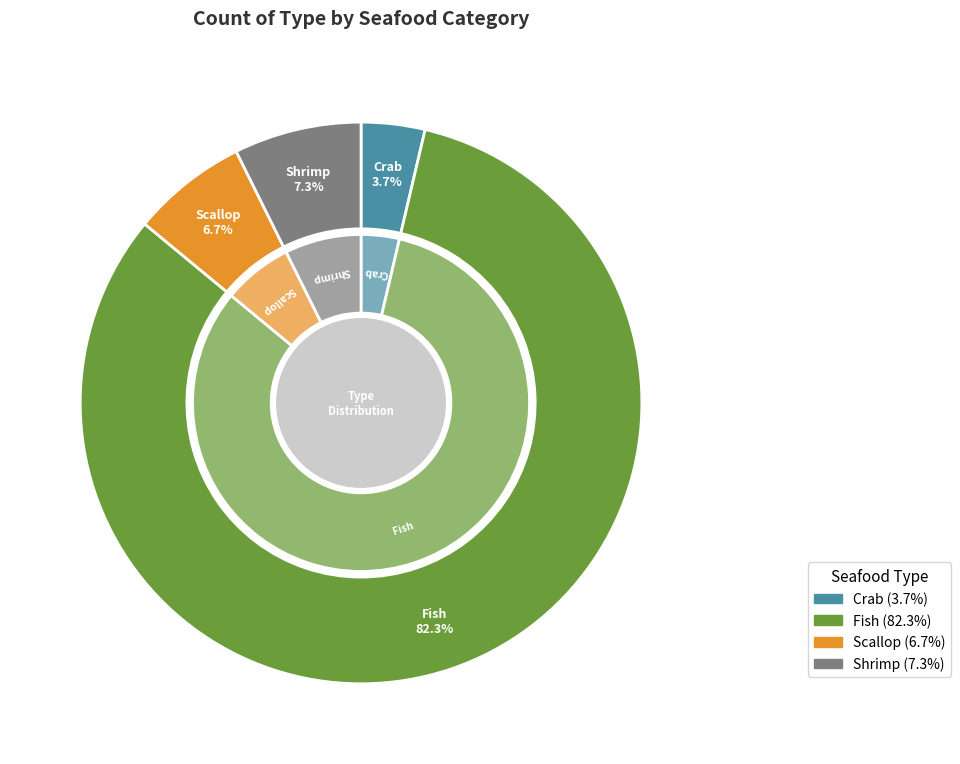

Do Scallop and Fish together represent more than half of the pie?

Yes